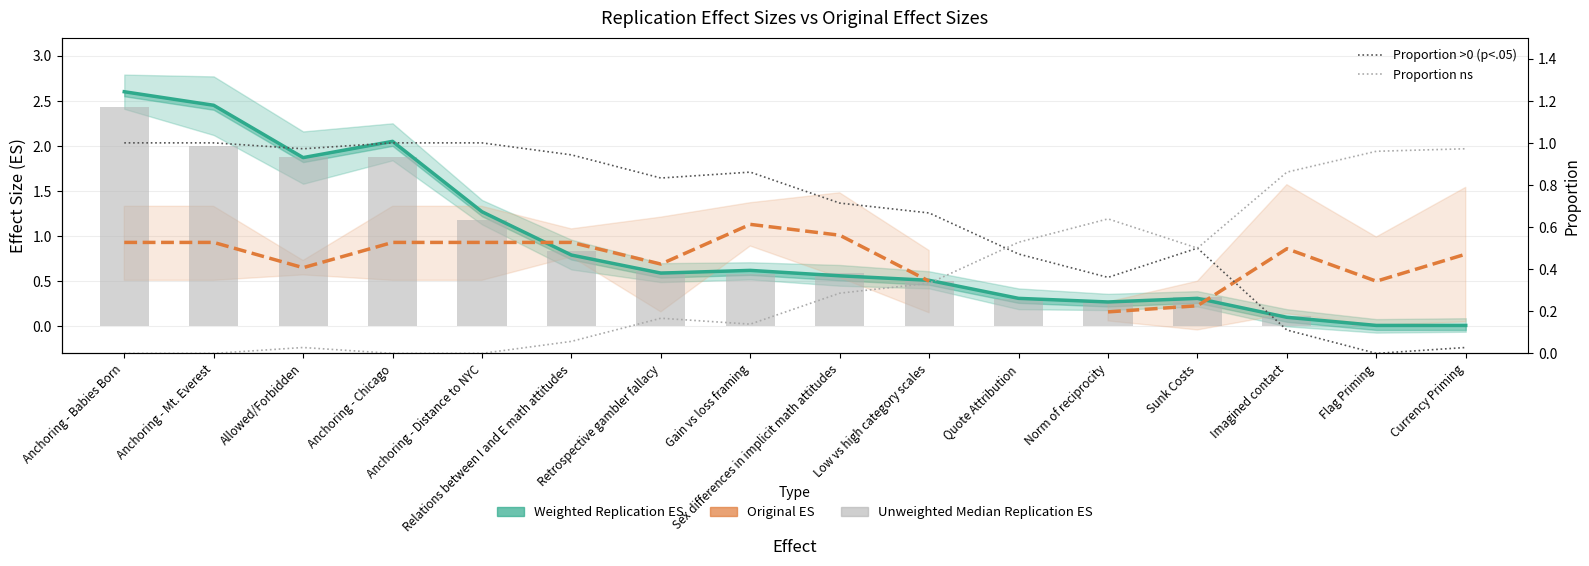

How many values in the Proportion ns series exceed 0?

12